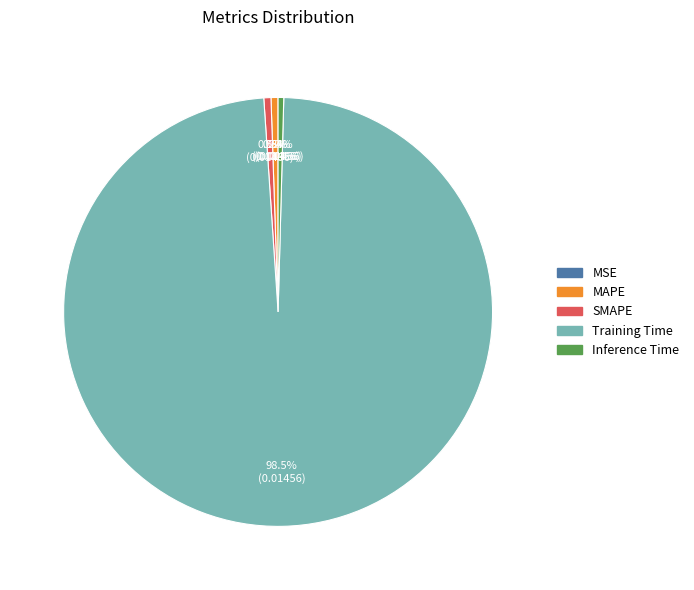

Which category has the biggest portion of the pie?

Training Time